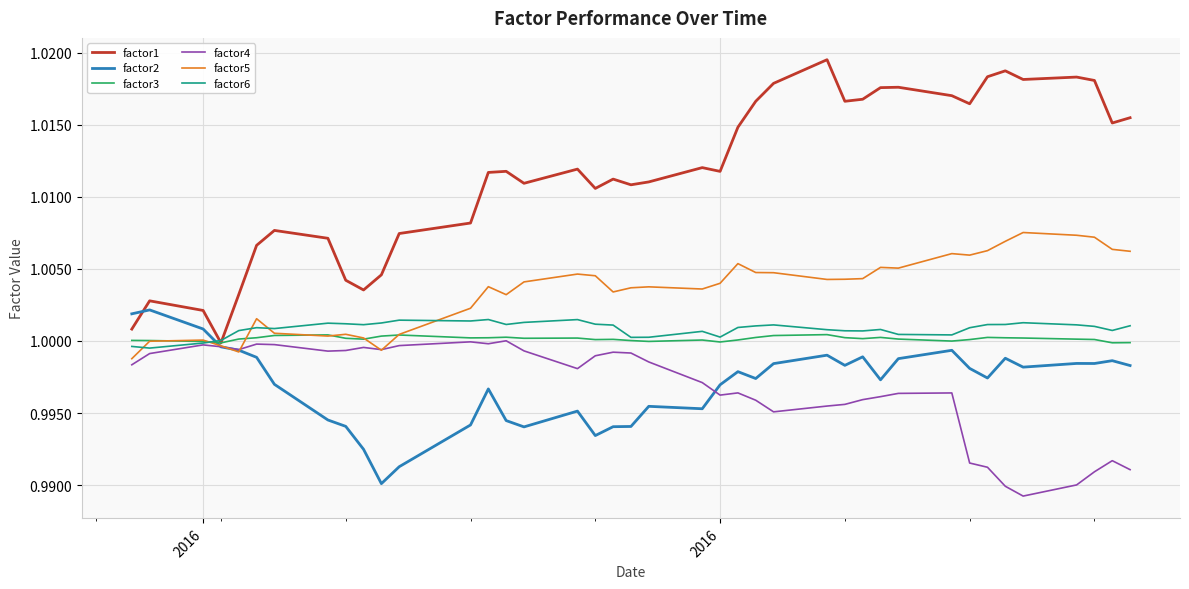

After their last crossing, which series has the higher values: factor2 or factor6?

factor6